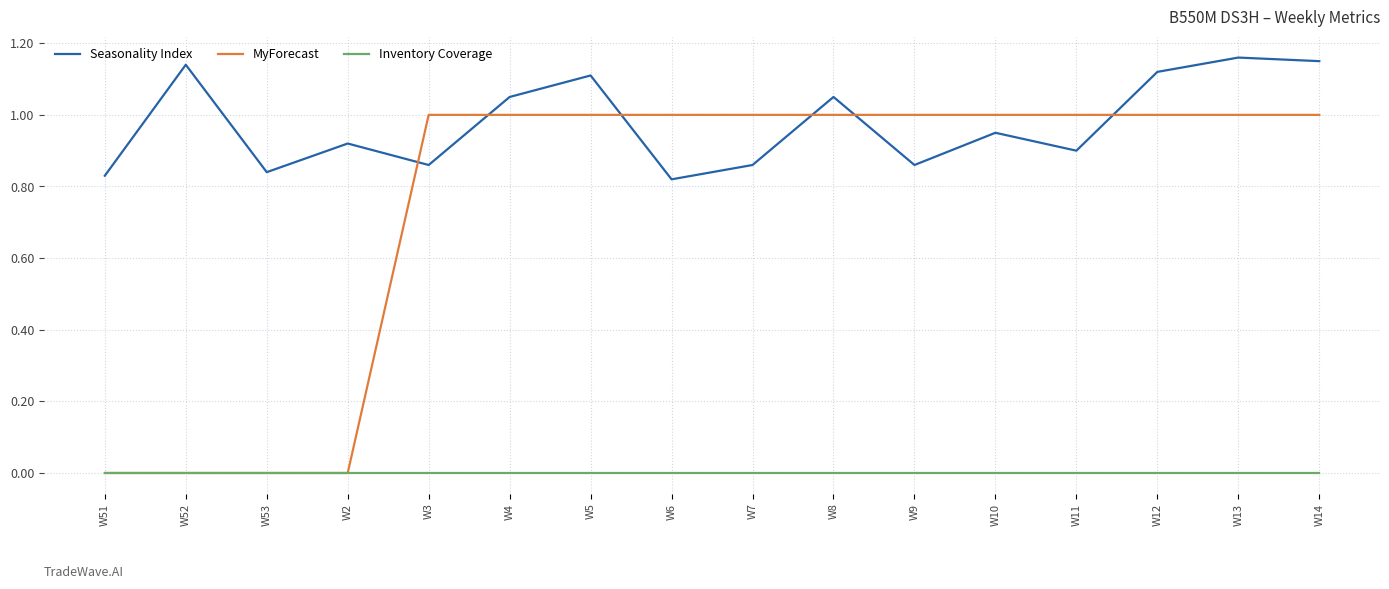

True or false: Inventory Coverage has a value of 0.0 at W14.

True